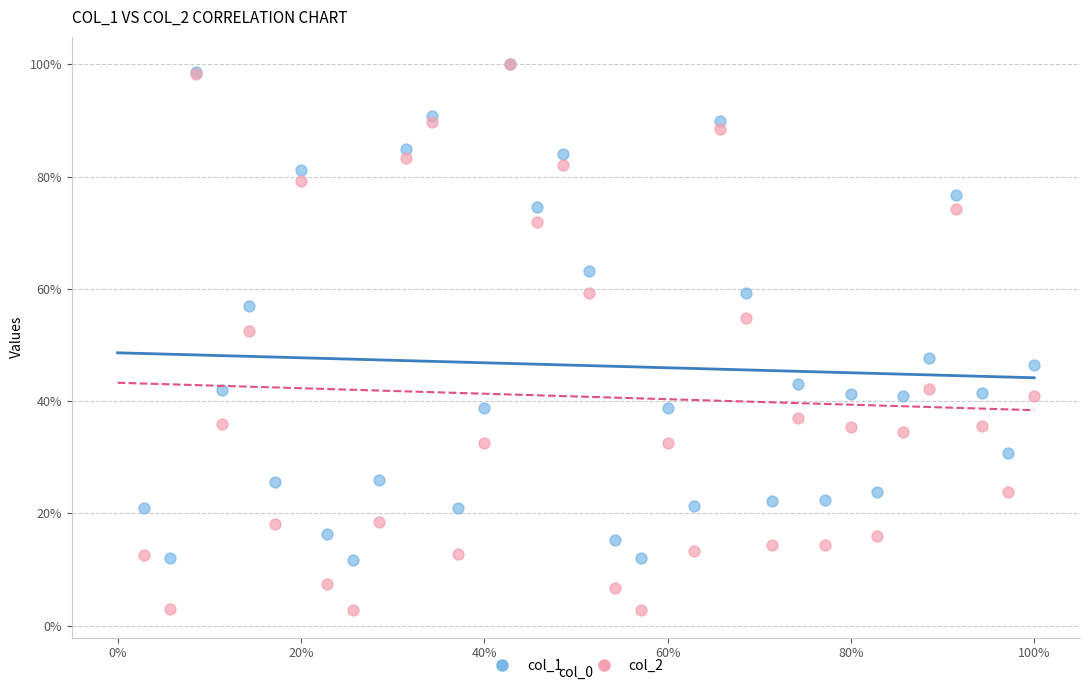

What are all the series names shown in the legend?

col_1, col_2